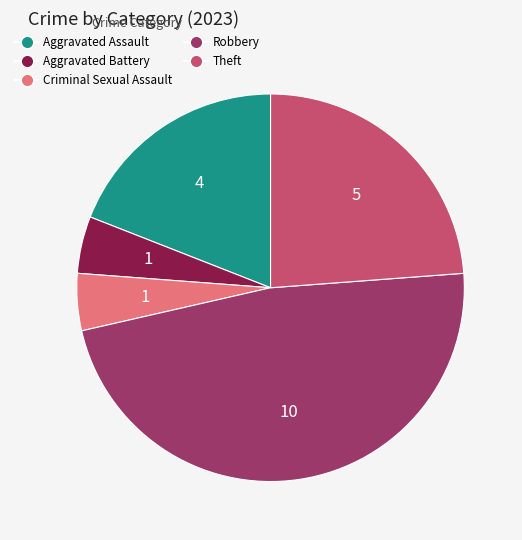

Is the sum of Robbery and Aggravated Battery greater than half?

Yes